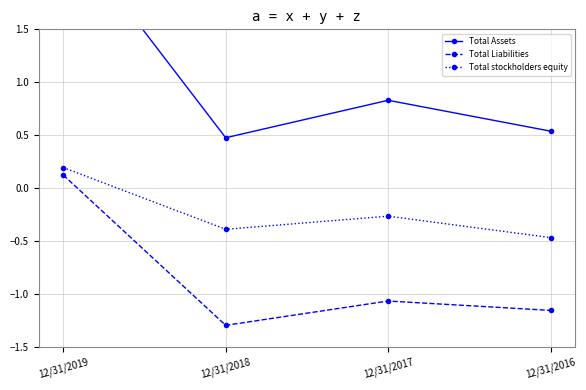

Reading right to left, extract all data points from this chart.

Total Assets: 0.5	0.8	0.5	2.5
Total Liabilities: -1.2	-1.1	-1.3	0.1
Total stockholders equity: -0.5	-0.3	-0.4	0.2